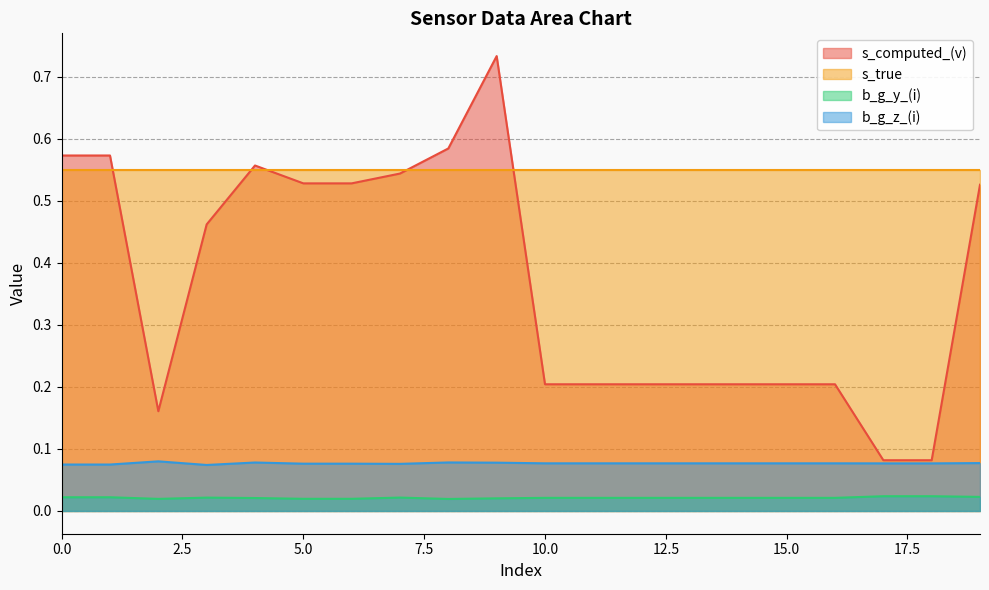

At how many categories does at least one series exceed 0?

20